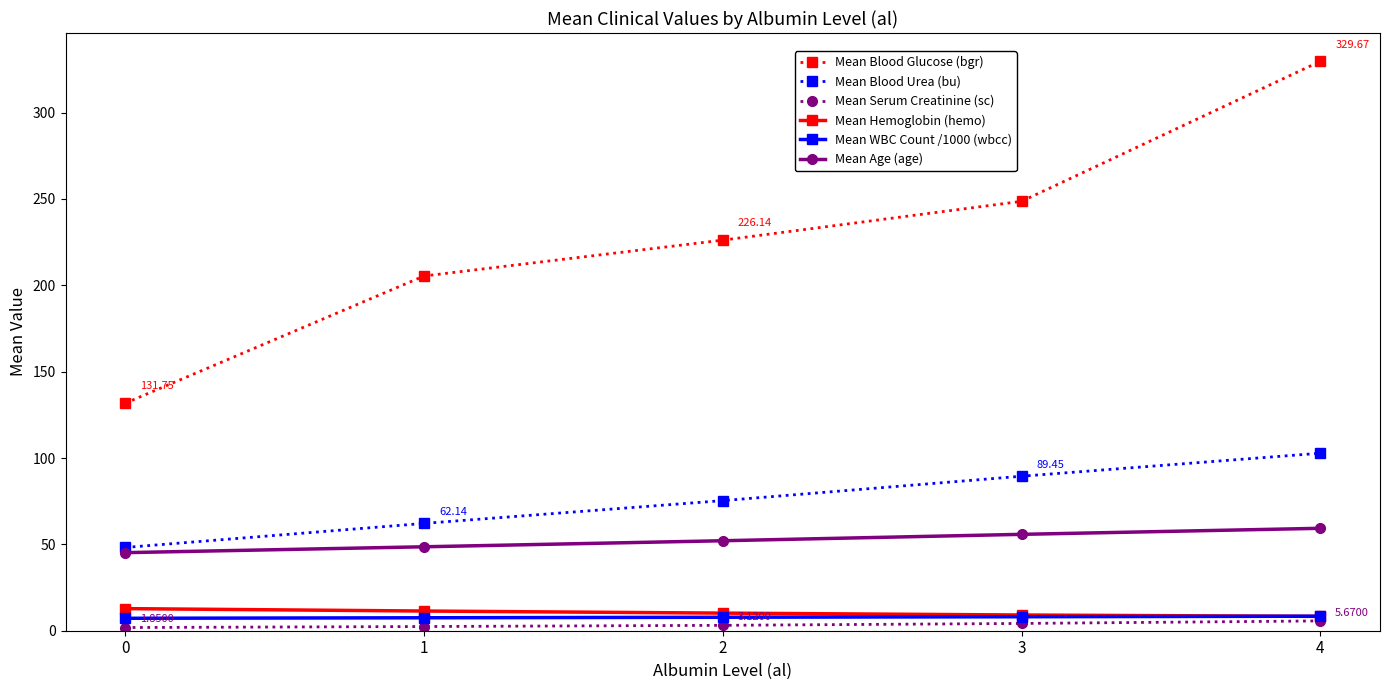

What is the difference between the second highest and minimum values in the Mean Blood Urea (bu) series?

41.2